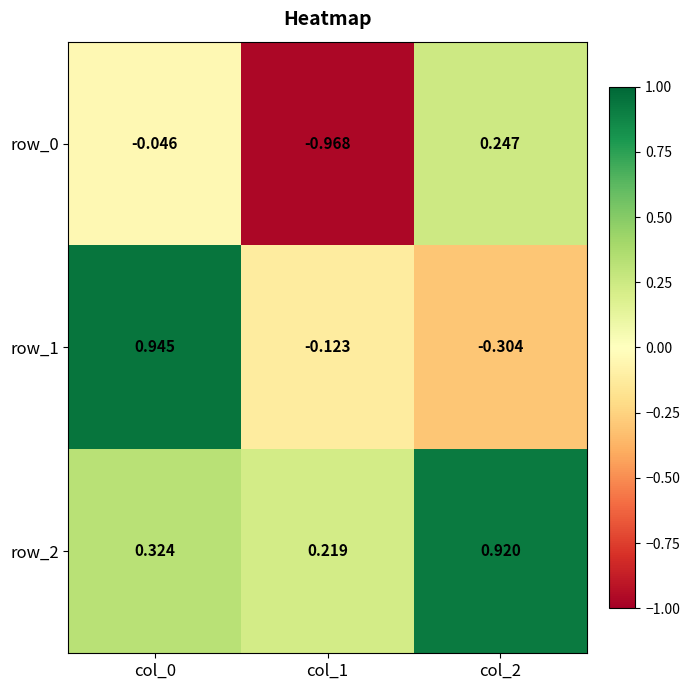

How many row_2 values are between 0 and 1?

3